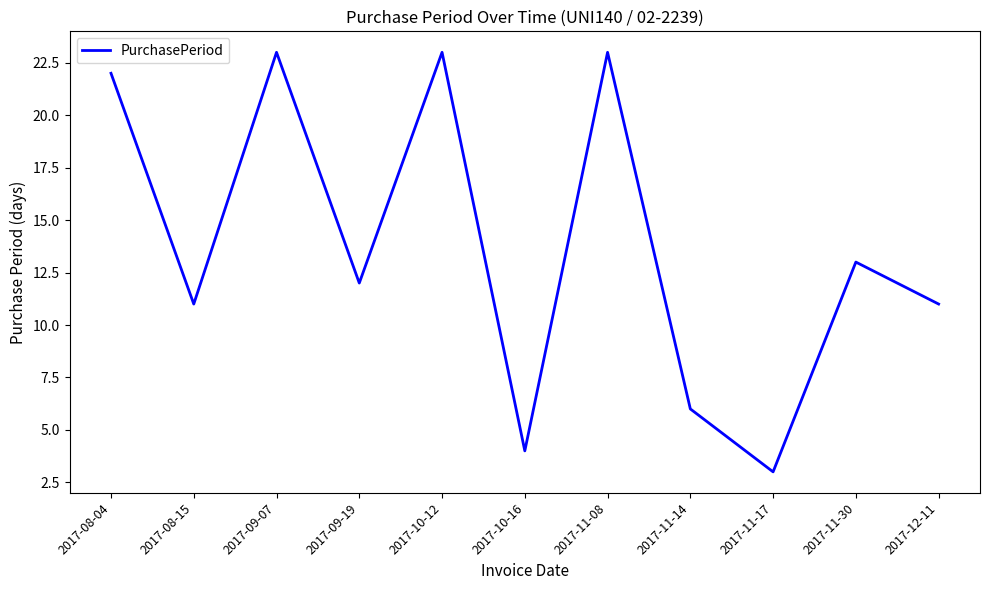

Where does the data first go above 12?

2017-08-04